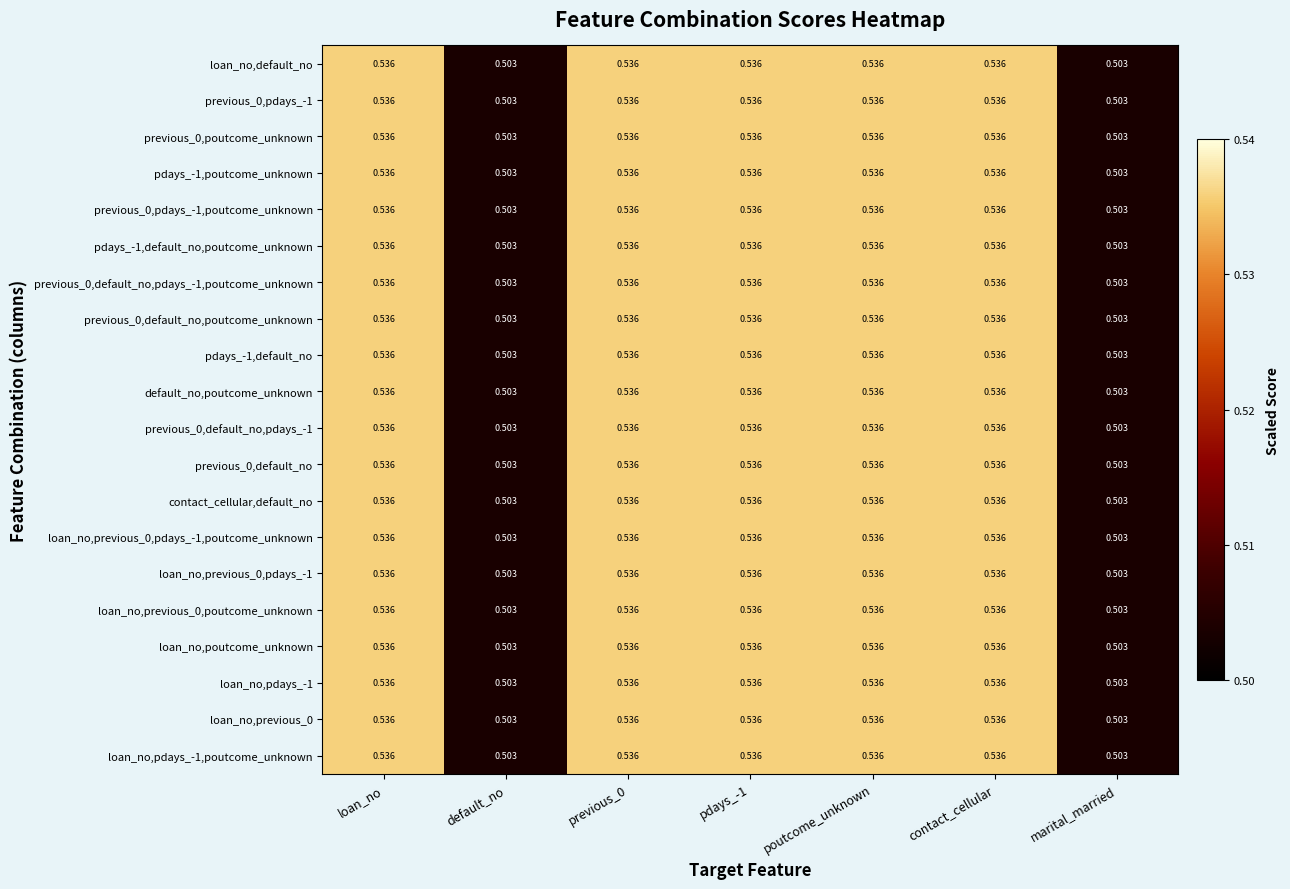

Is the value of previous_0,default_no,pdays_-1 at contact_cellular greater than the value of loan_no,previous_0,pdays_-1,poutcome_unknown at default_no?

Yes